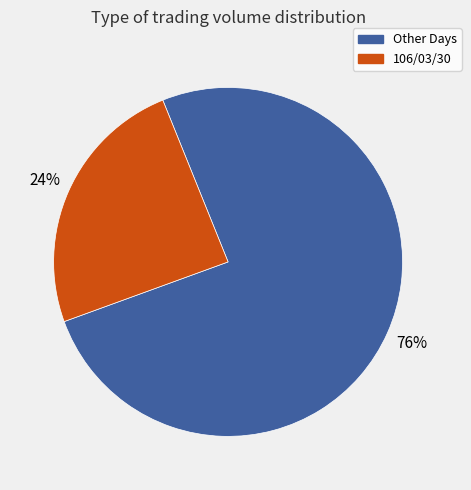

To the nearest percent, what percentage of the pie is 106/03/30?

24%